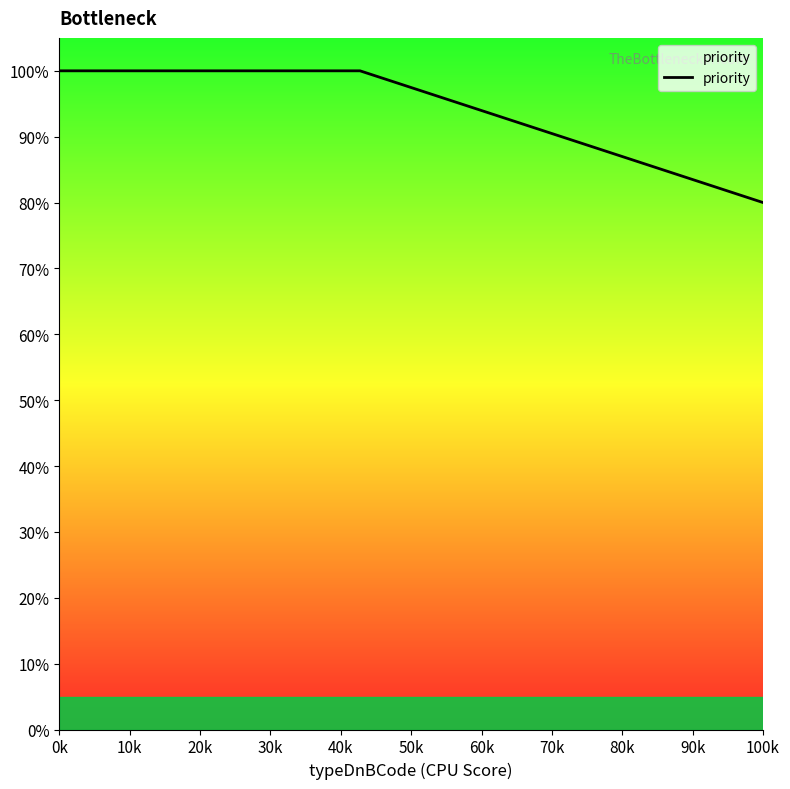

Is this an area chart (filled region under the line)?

No